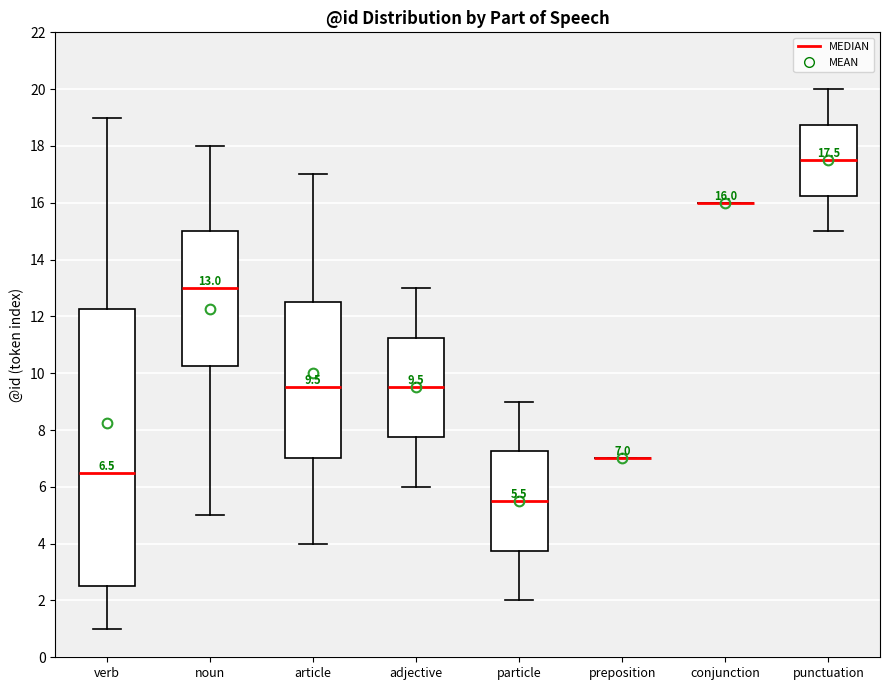

Which box is the tallest, from its lower edge to its upper edge?

verb